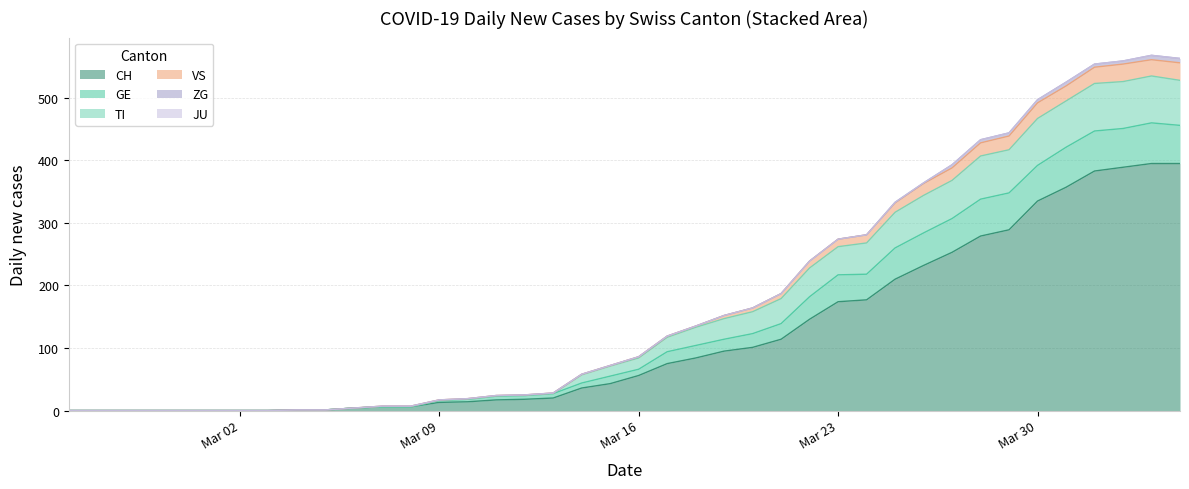

How many interior local peaks does the TI series have?

1